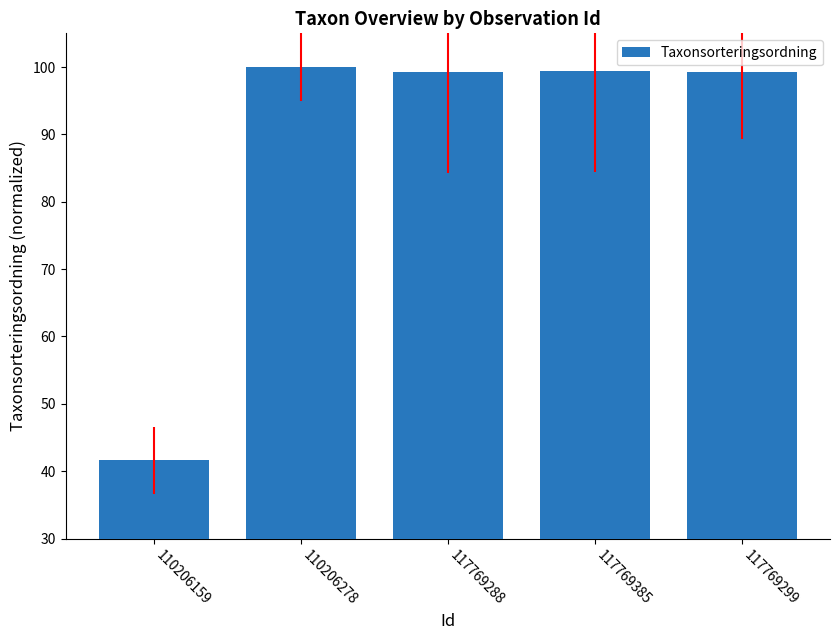

At which category does the chart reach its minimum across all series?

110206159